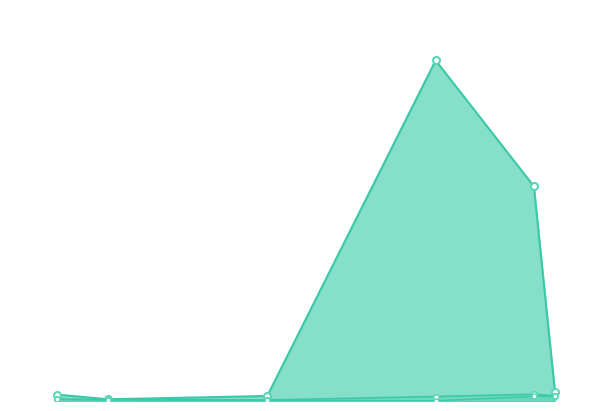

Count the number of categories in the chart.

6